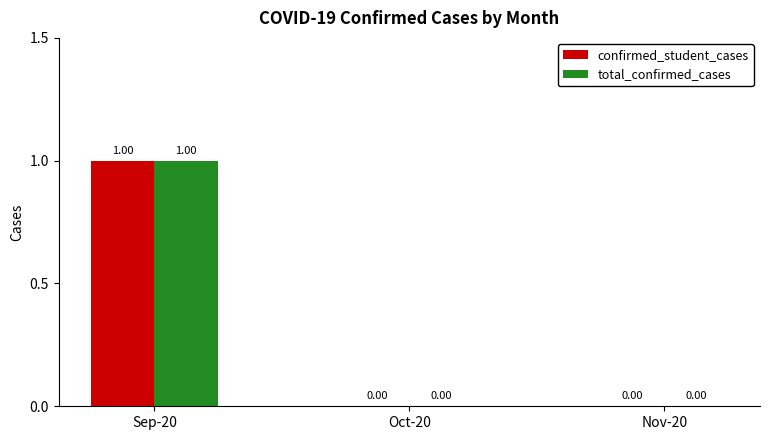

The total_confirmed_cases series shows 0 at Nov-20. True or false?

True